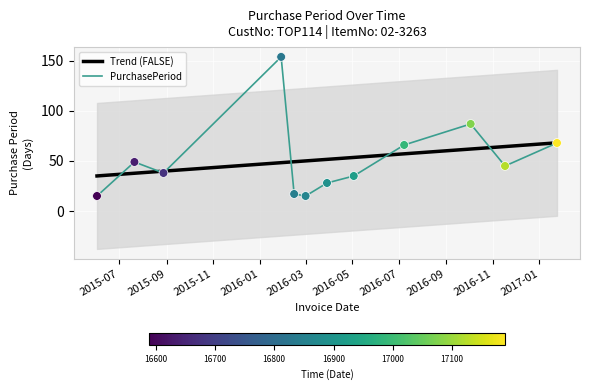

What is the ratio of the value at 2015-06-02 to the value at 2017-01-24?

0.2